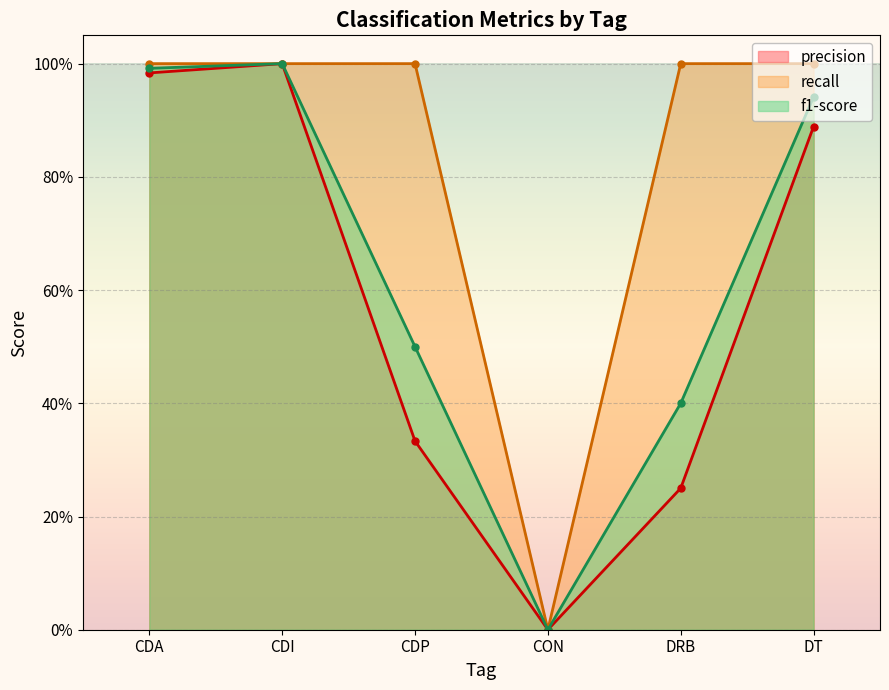

Where is the first local minimum for recall?

CON